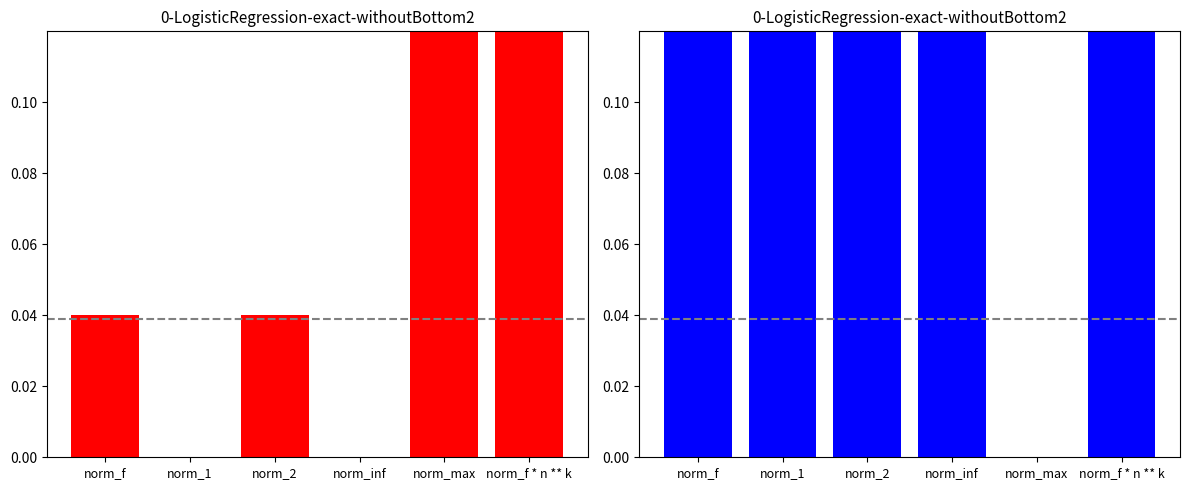

What is the value of the norm_max bar at the 4th from the left?

0.9